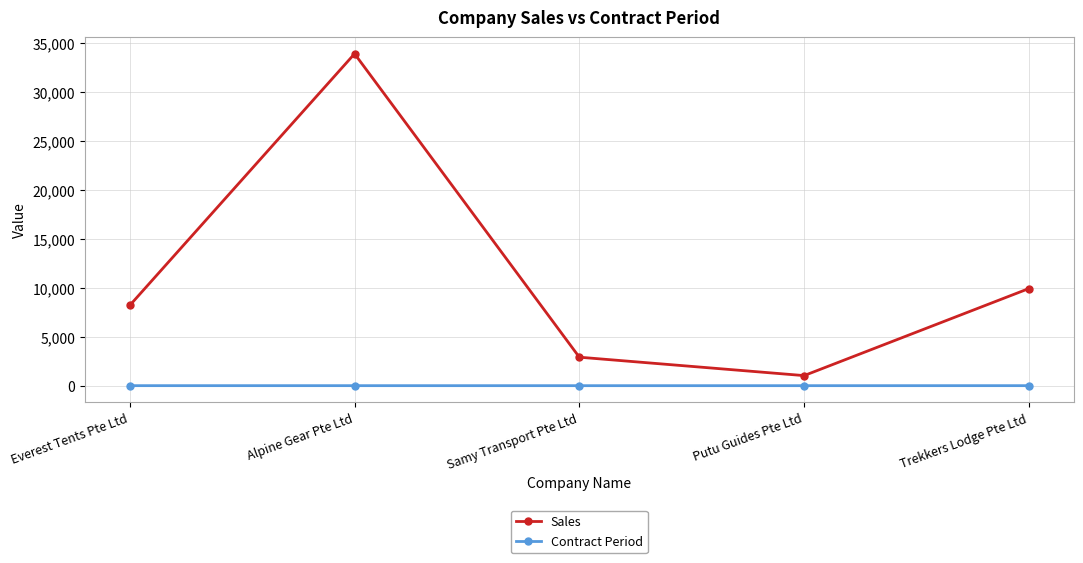

What is the difference between the second highest and second lowest values in the Sales series?

7010